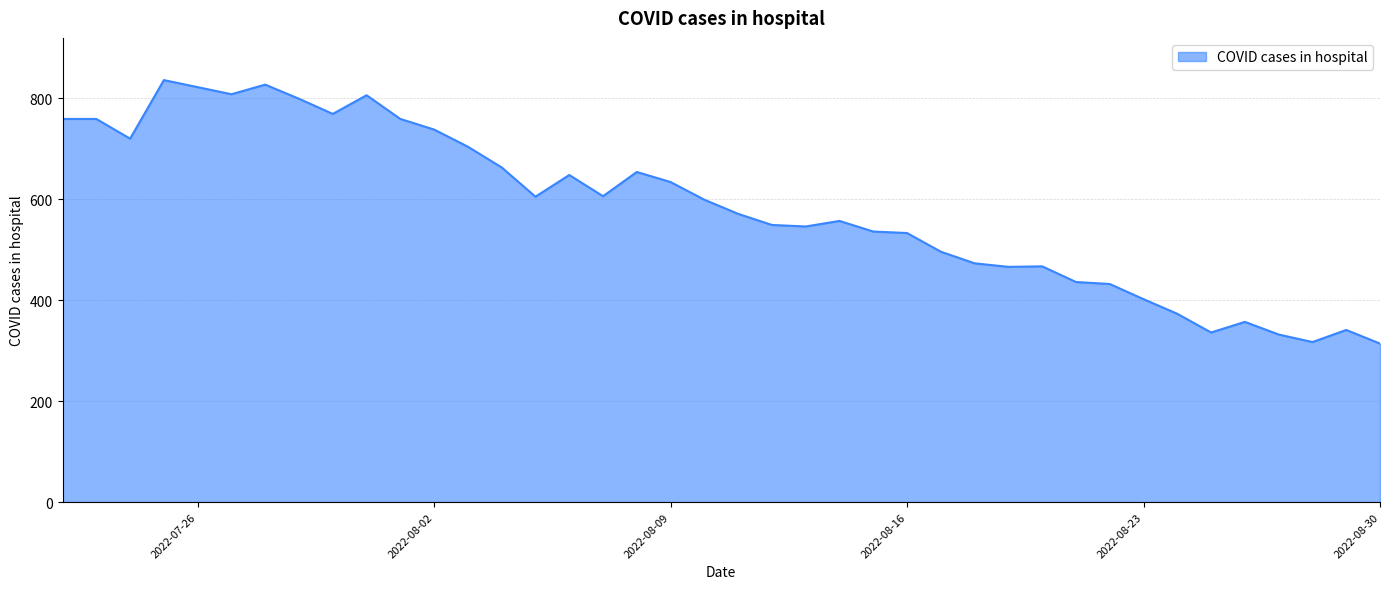

What is the minimum value shown in the chart?

314